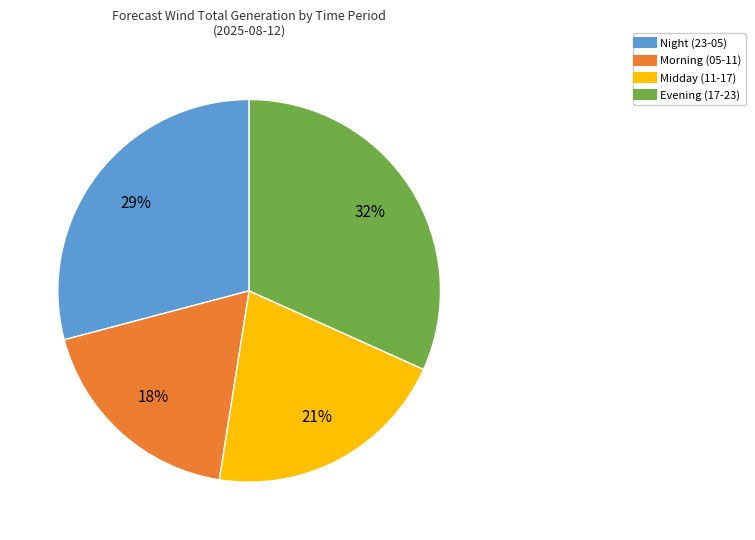

To the nearest percent, what is the average slice percentage?

25%